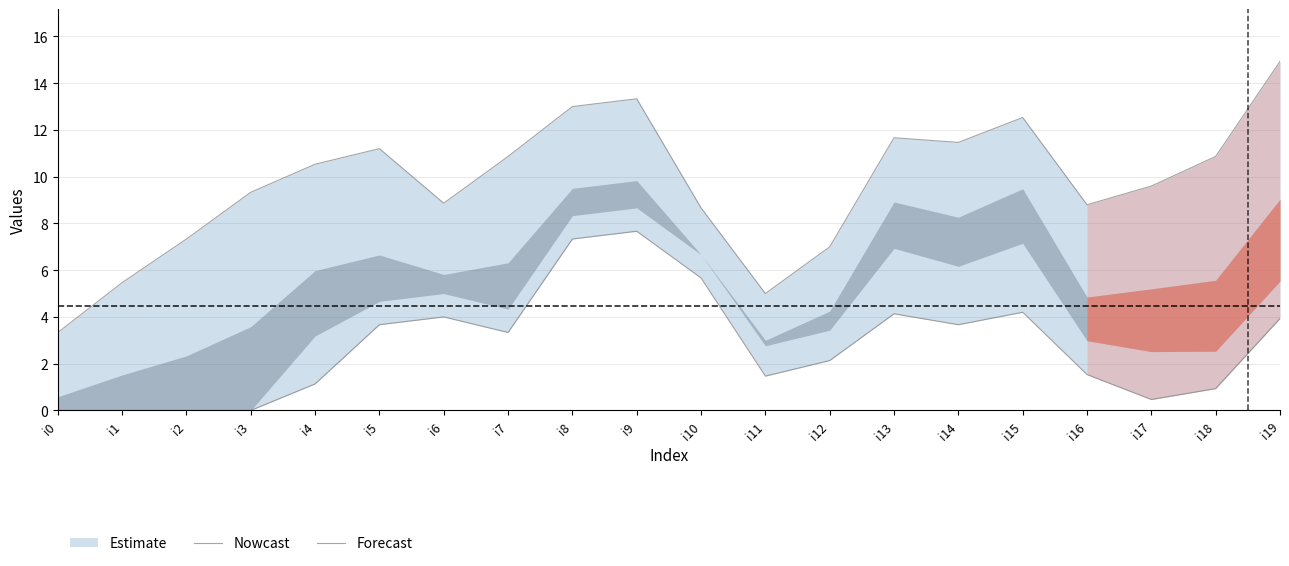

How many categories are shown in the chart?

20